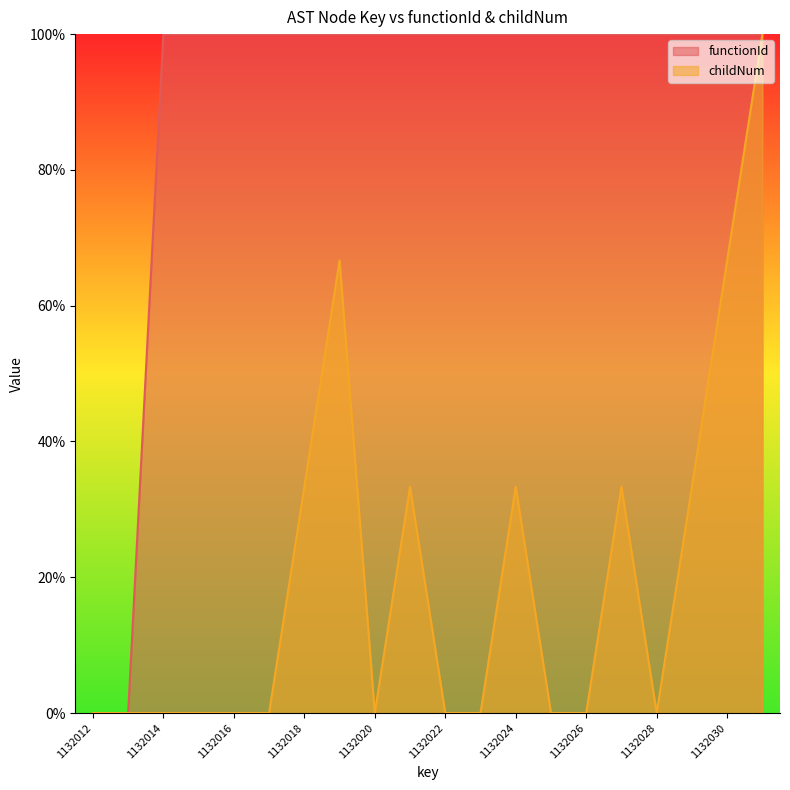

True or false: functionId and childNum cross at least once.

False